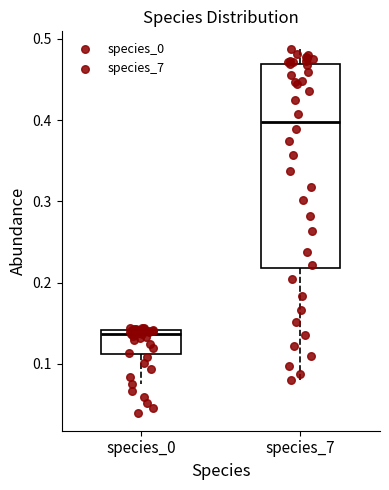

Reading left to right, read every box against the y-axis: the position of its median line, the range the box covers, and the ends of its whiskers. The values are not printed on the chart, so give them approximately, as read against the axis.

species_0: median 0.14 (just below the box's upper edge), box 0.11 to 0.14, whiskers 0.08 to 0.14 (just above the box's upper edge)
species_7: median 0.40, box 0.22 to 0.47, whiskers 0.08 to 0.49